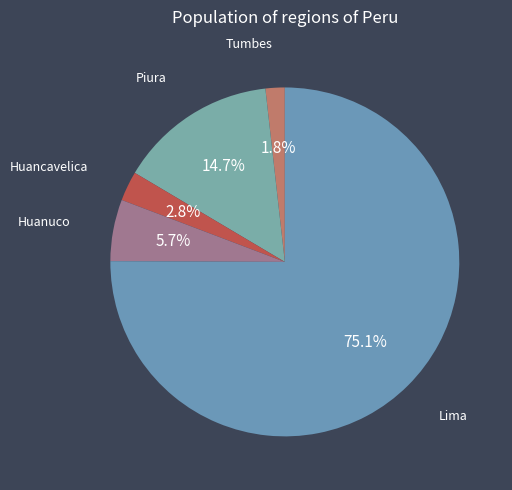

How many segments does this pie chart have?

5